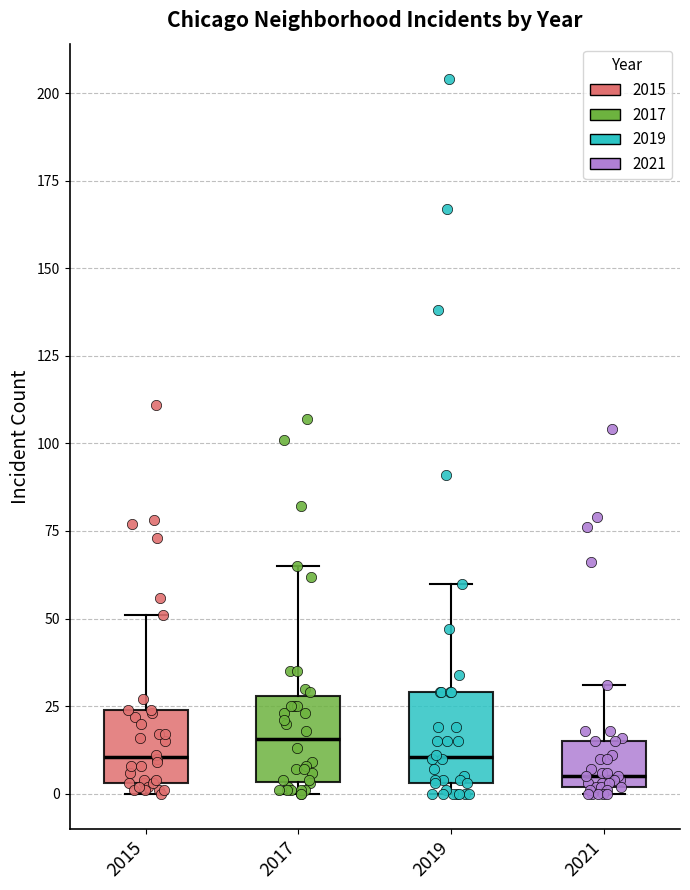

Where does the upper whisker of the box at x = 2021 end on the y-axis? The values are not printed on the chart, so give them approximately, as read against the axis.

30